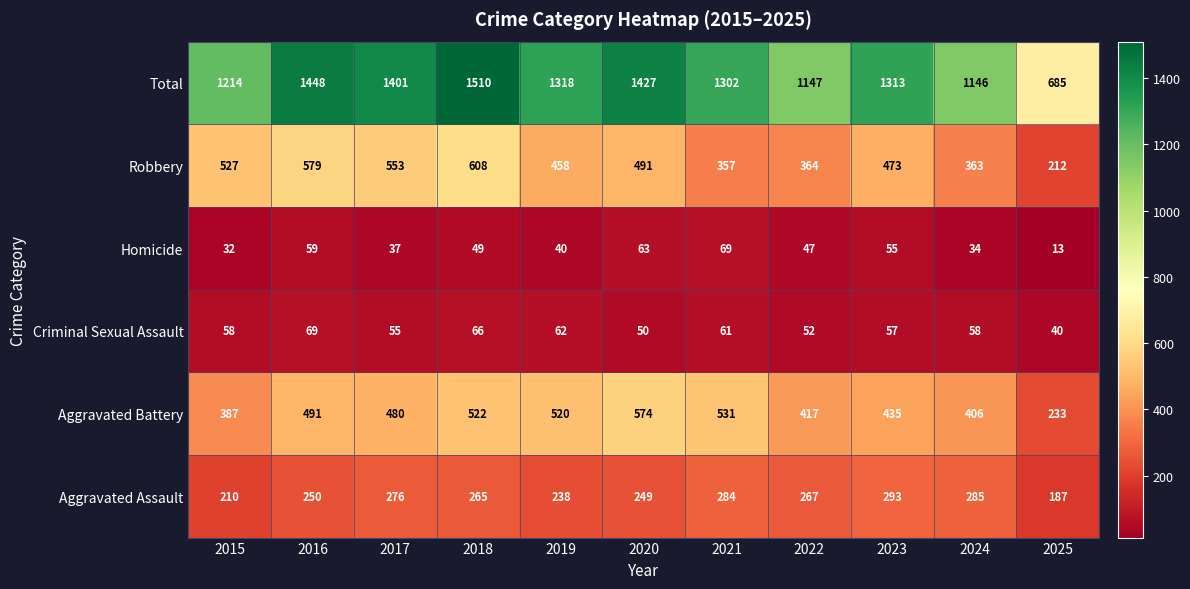

Count the number of data series in this chart.

6